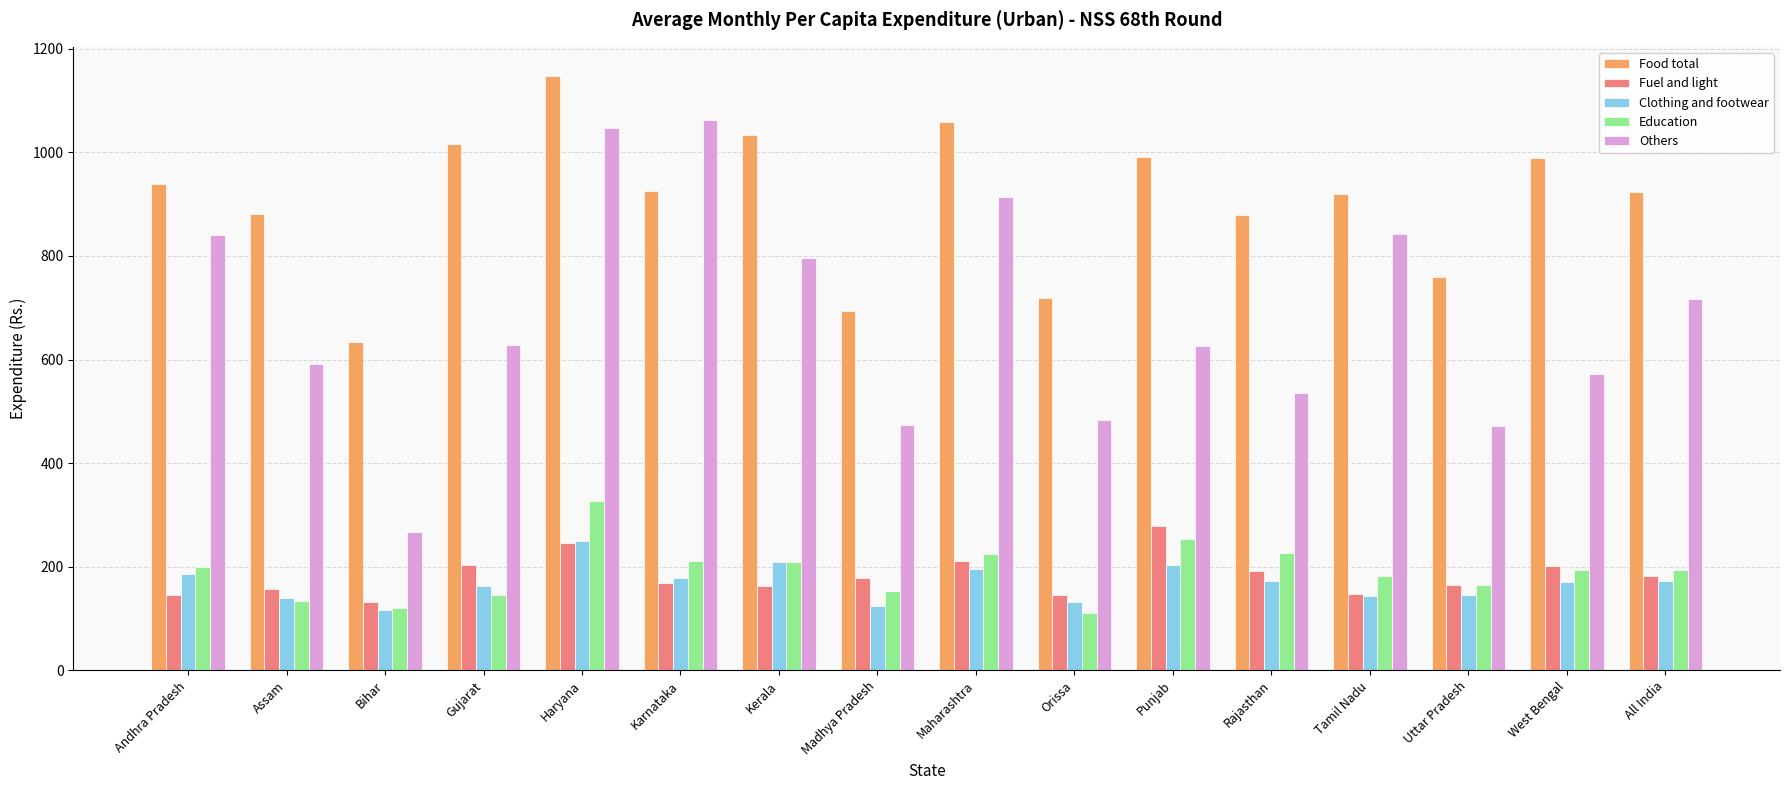

Which series changed the most between Tamil Nadu and All India?

Others